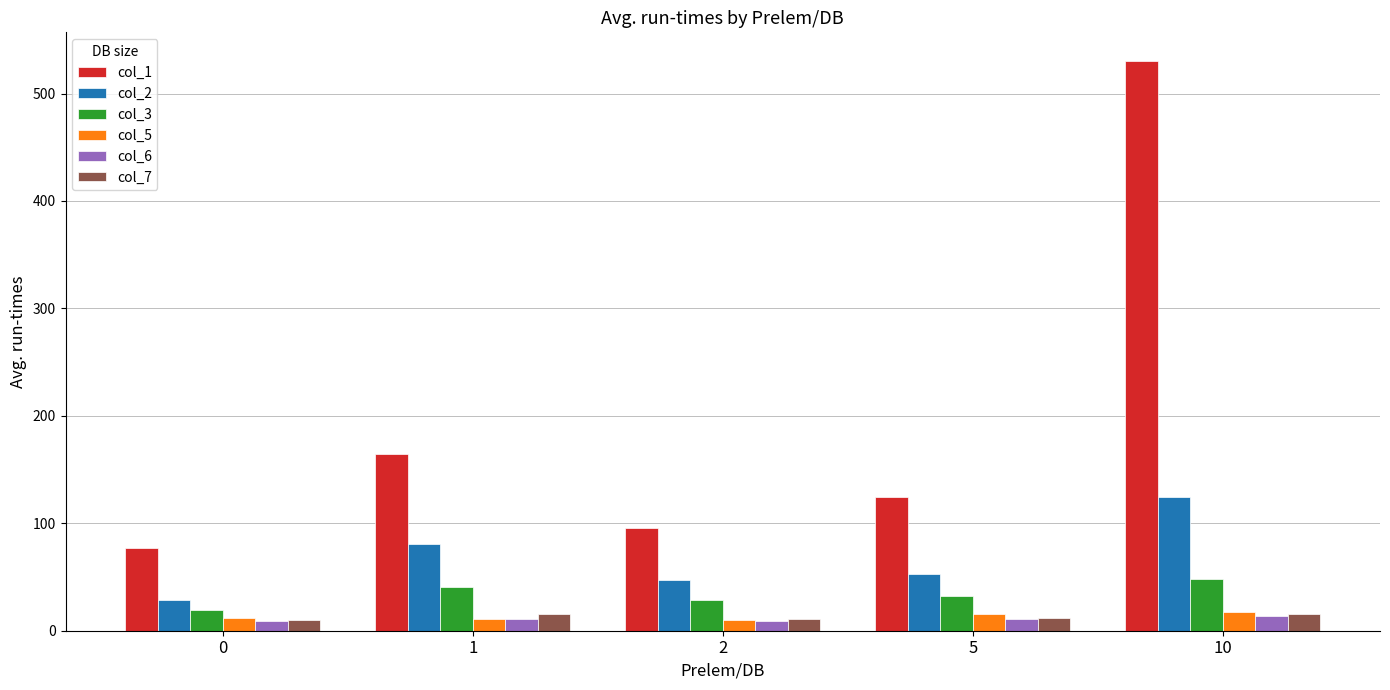

What is the difference between the second highest and minimum values in the col_3 series?

21.7